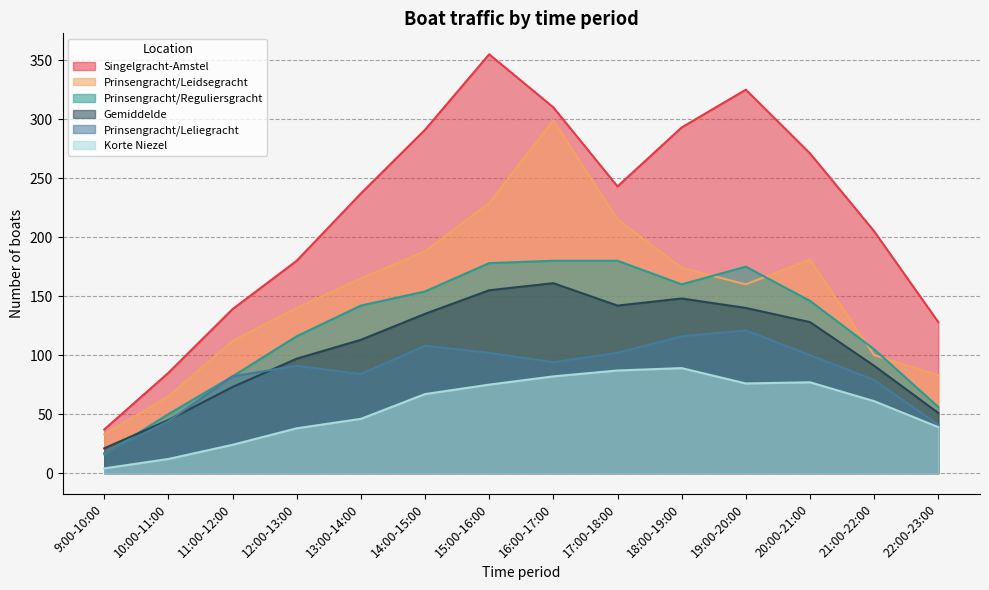

Does the chart display data point markers on the line(s)?

No